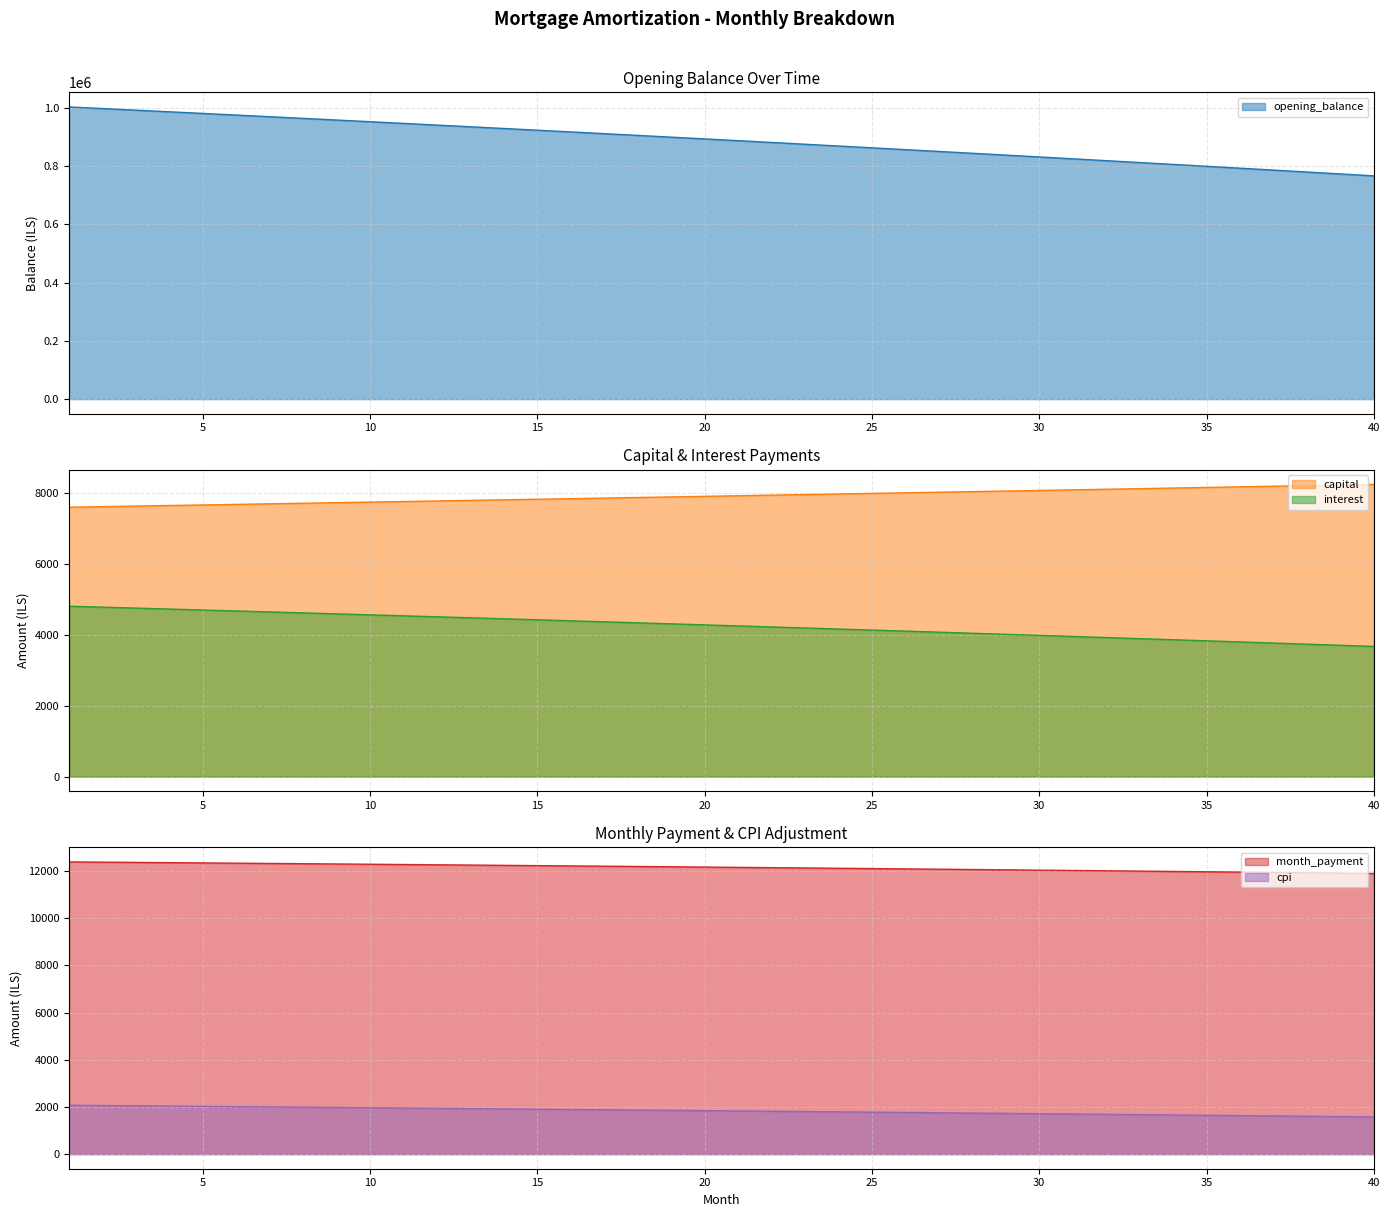

What is the value of the interest point at the 40th from the left?

3669.0